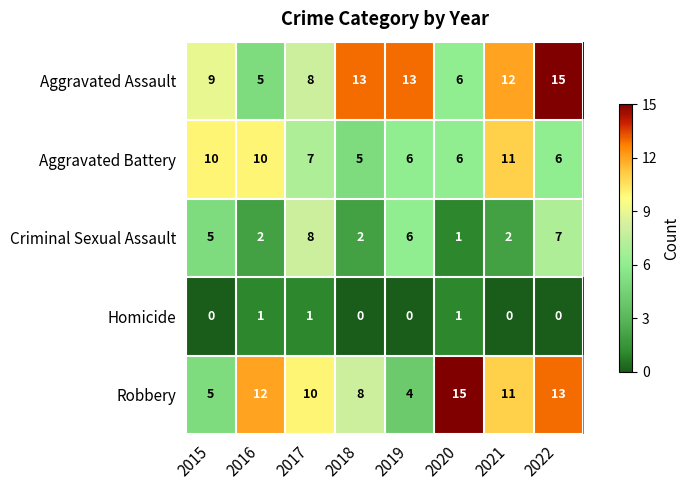

The Aggravated Assault series shows 6 at 2020. True or false?

True